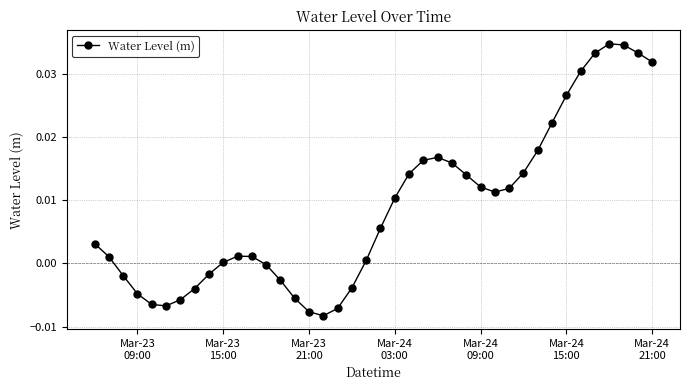

What is the sum of all values?

0.3